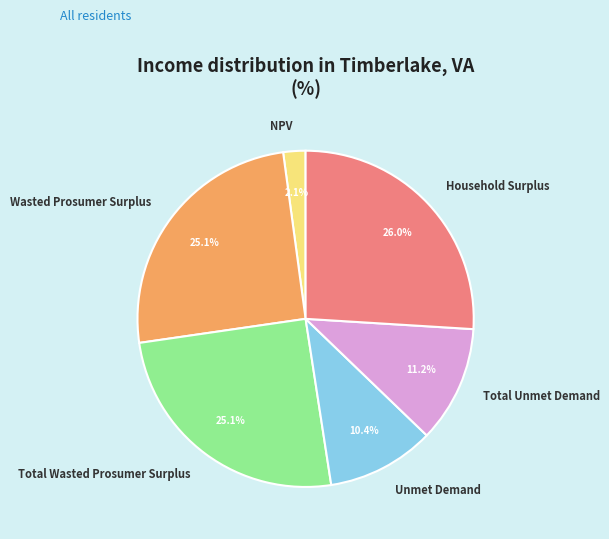

Which category has the smallest portion of the pie?

NPV